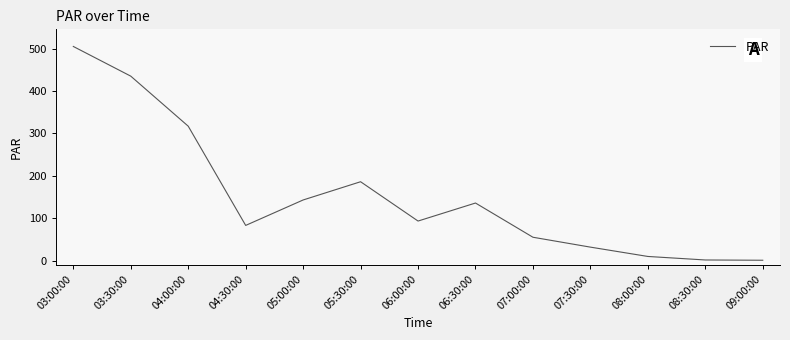

The value at 09:00:00 is 0.9. True or false?

True